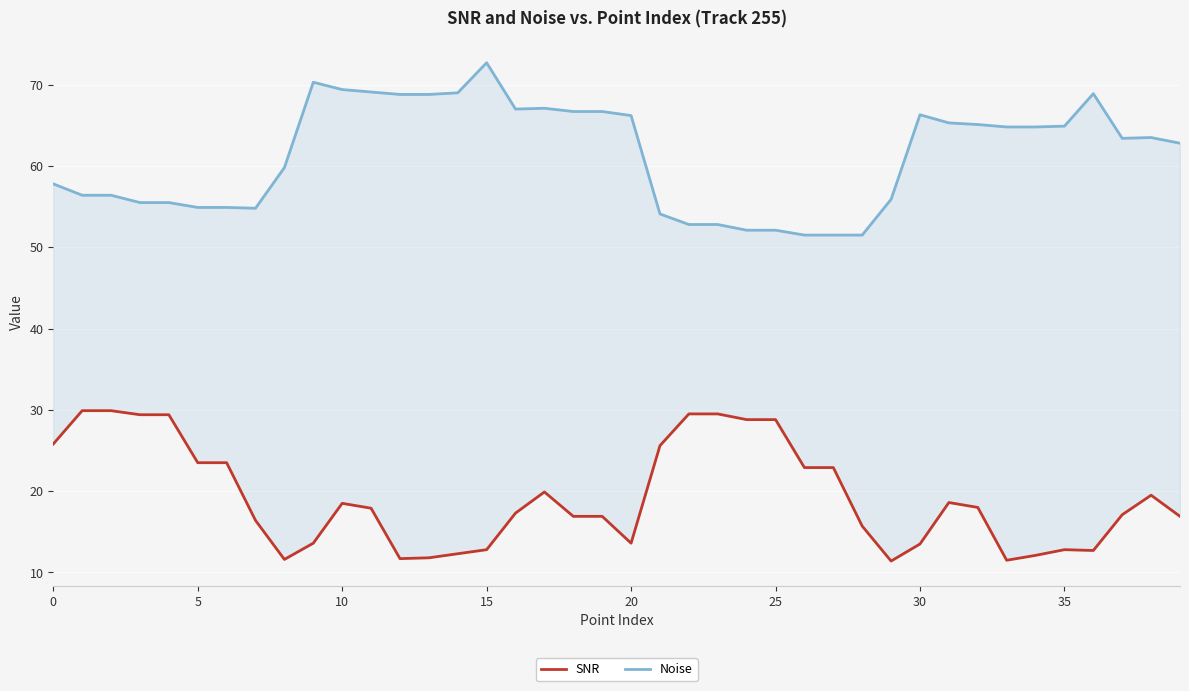

Which label corresponds to the largest value in the chart?

15